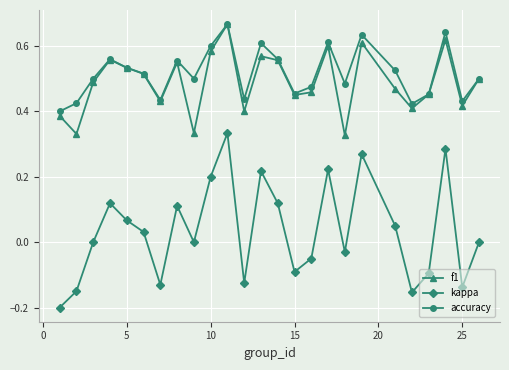

Does the chart display data point markers on the line(s)?

Yes